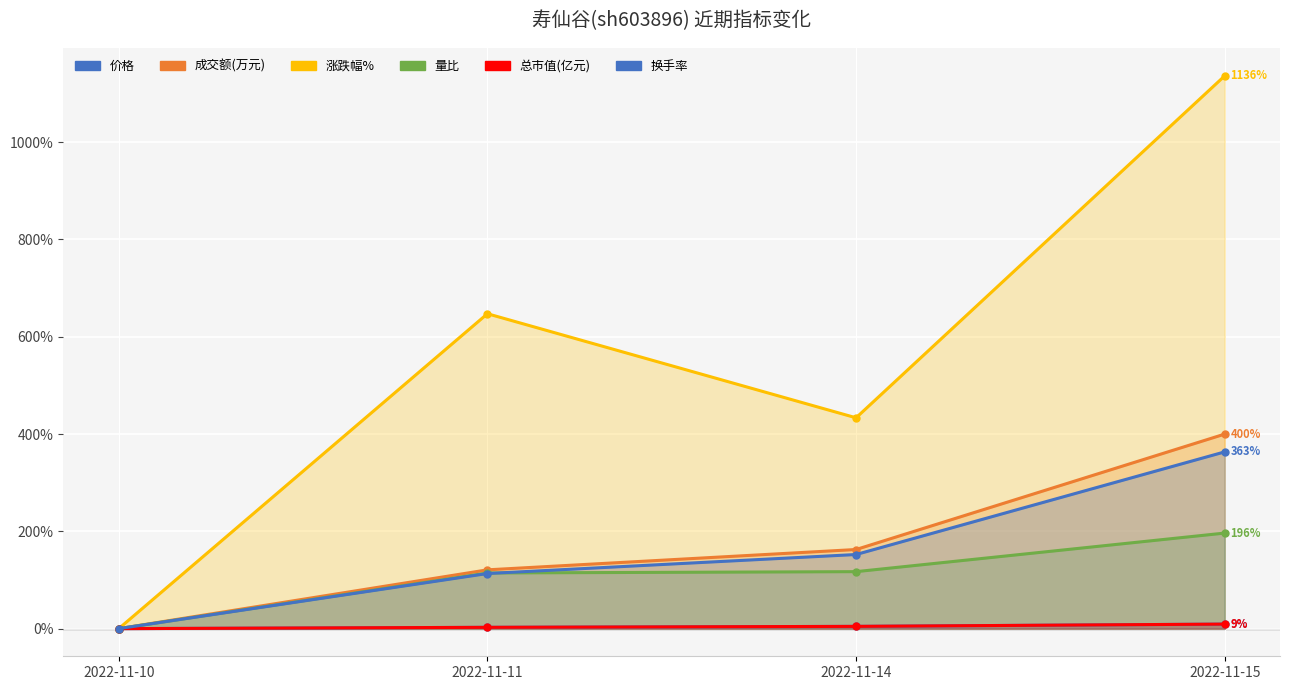

Does the chart display data point markers on the line(s)?

Yes